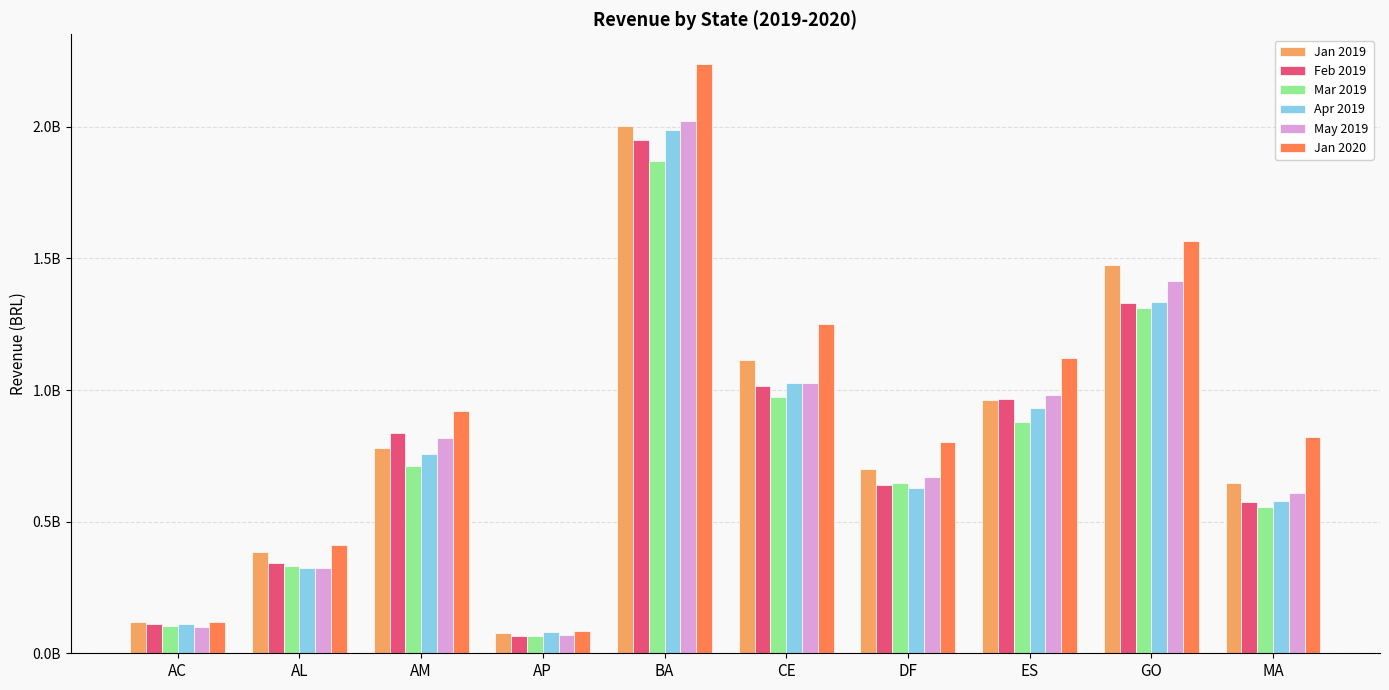

Where is Jan 2020 nearest to the value 1162972283?

ES